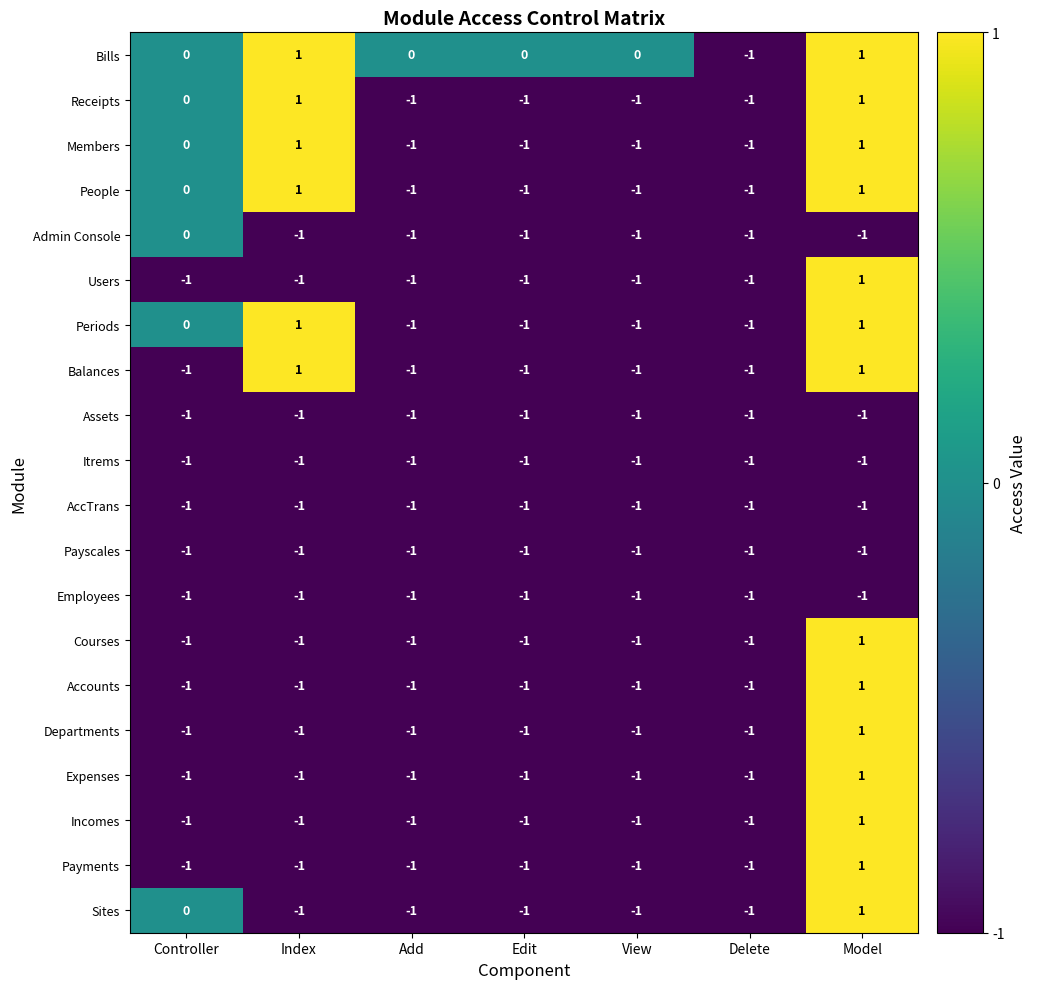

At which label is Receipts closest to 0?

Controller